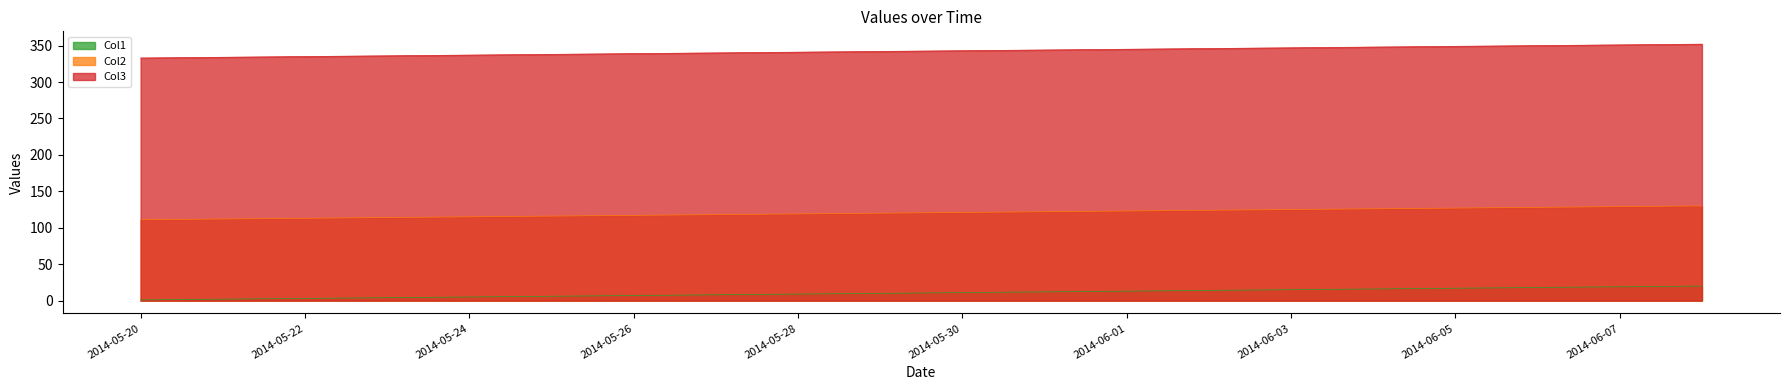

What is the label of the 13th point from the left?

2014-06-01